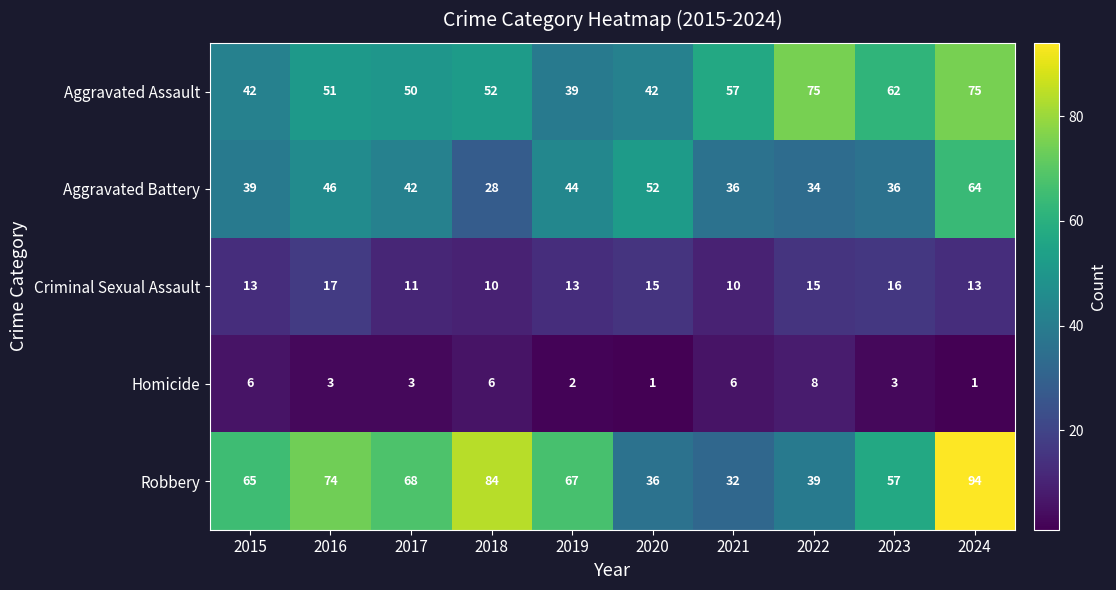

True or false: Aggravated Battery has a value of 28 at 2018.

True